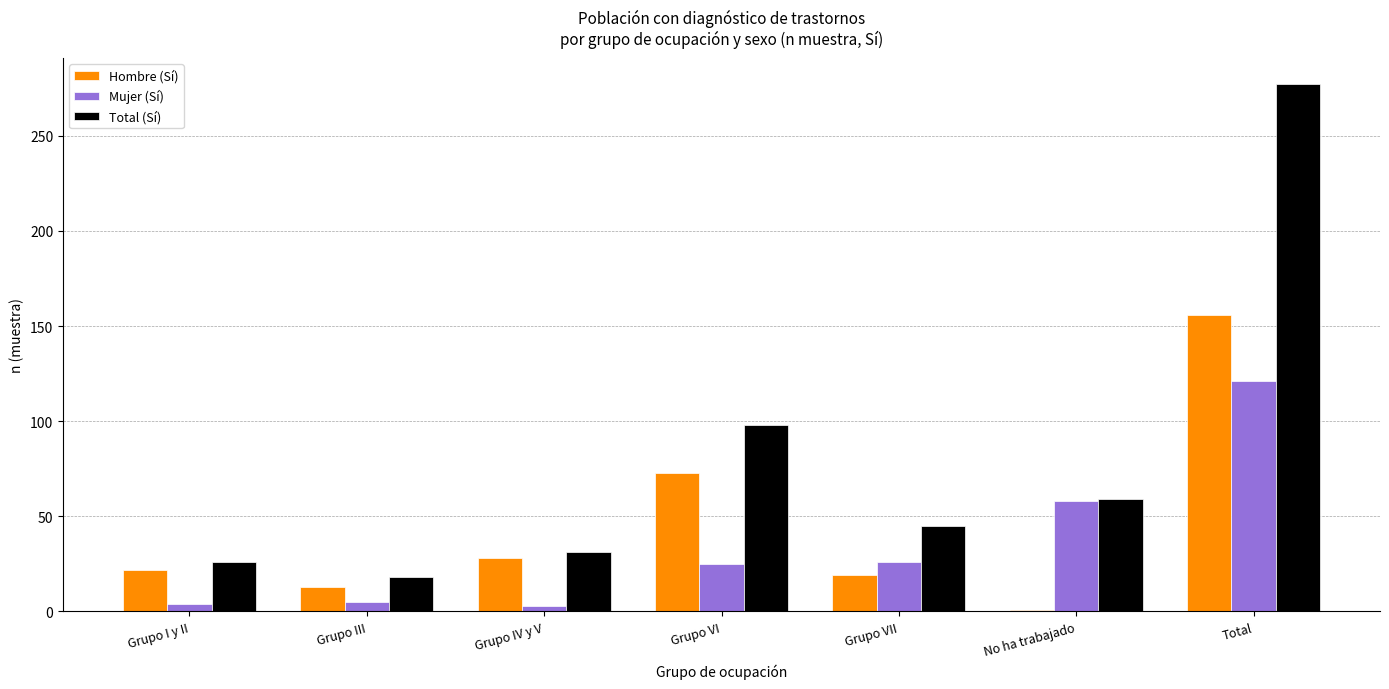

What is the label of the 3rd bar from the right?

Grupo VII